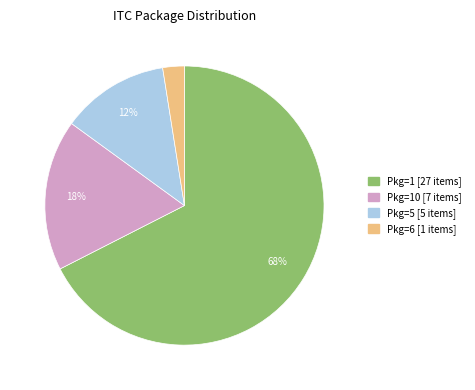

To the nearest percent, what is the average slice percentage?

25%